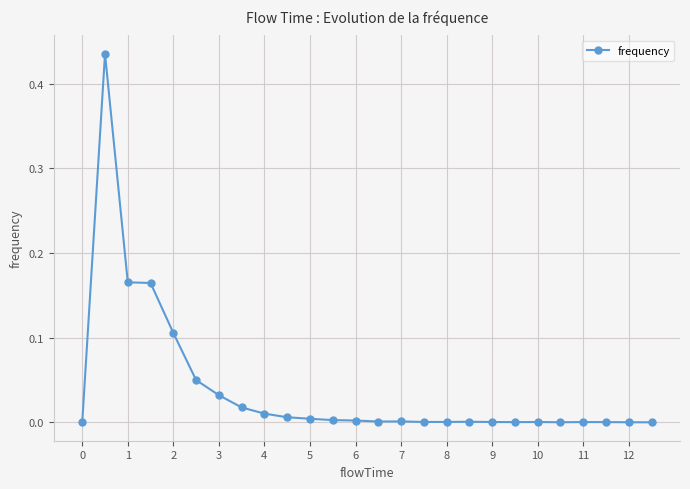

True or false: there are more than 2 points higher than both neighbors.

True